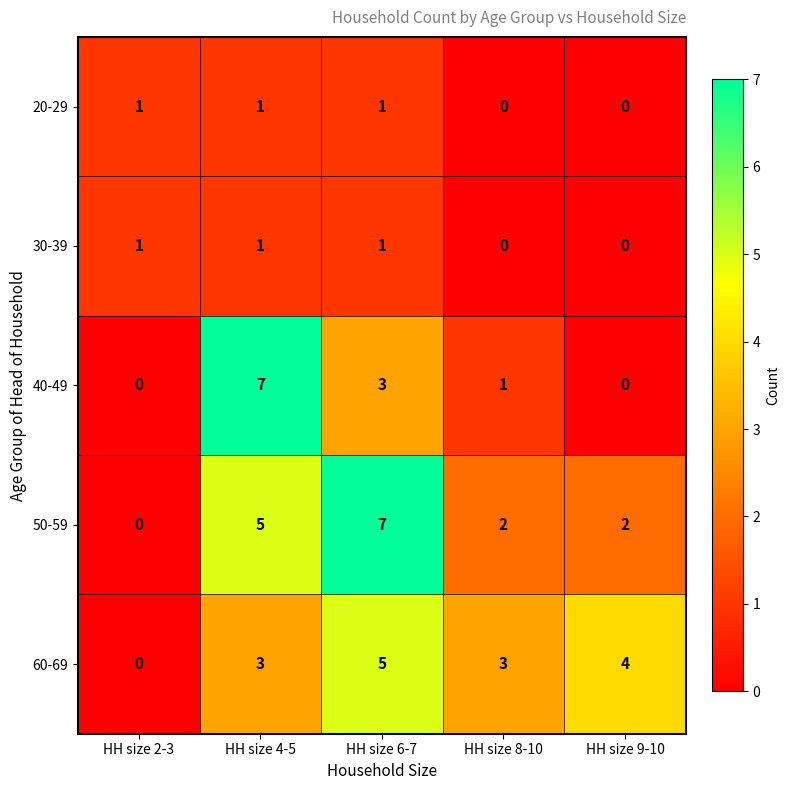

Where does the 40-49 series first go above 1?

HH size 4-5